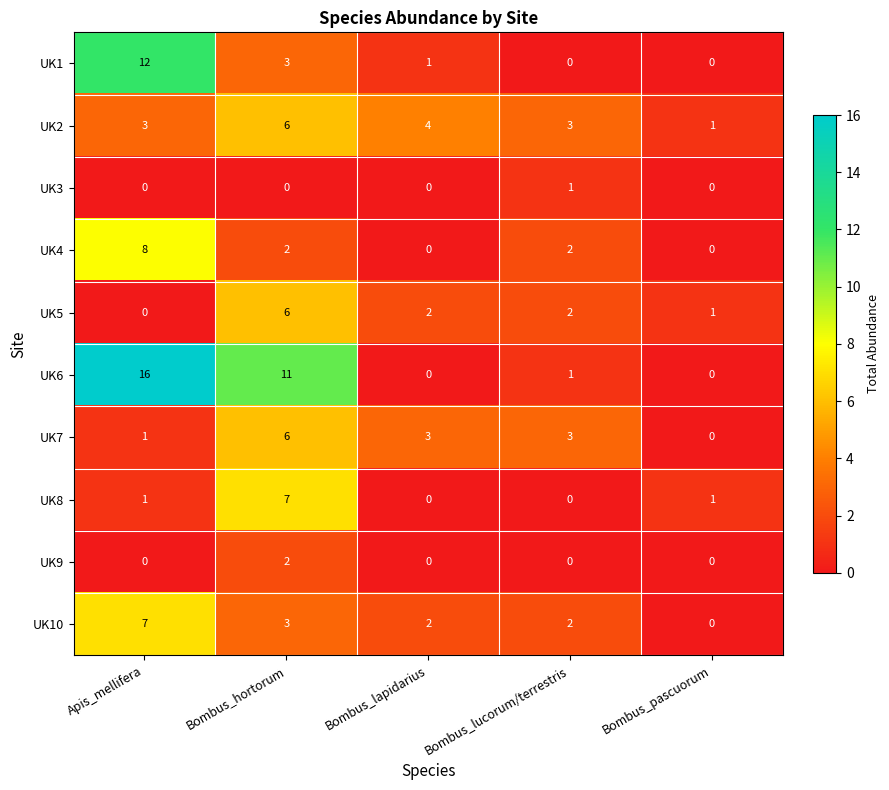

The value of UK6 at Apis_mellifera is 4. True or false?

False